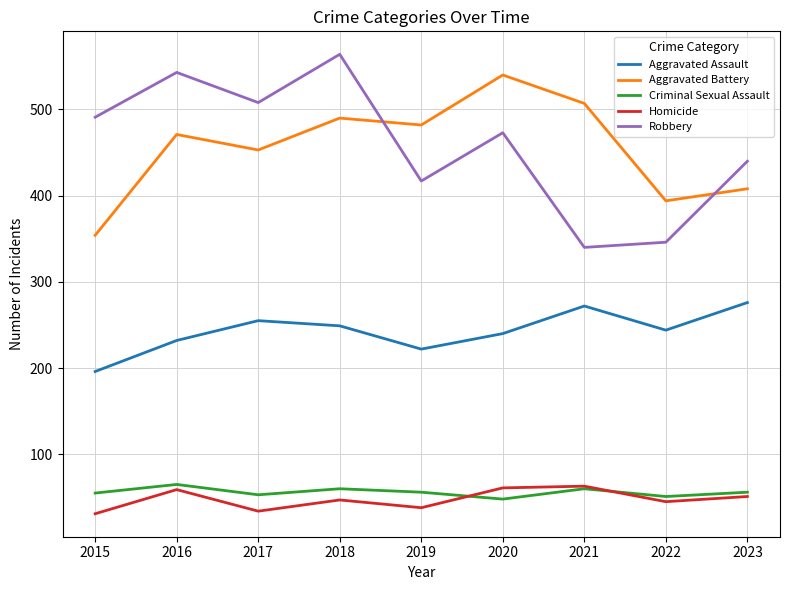

At which category does Robbery reach its first local peak?

2016